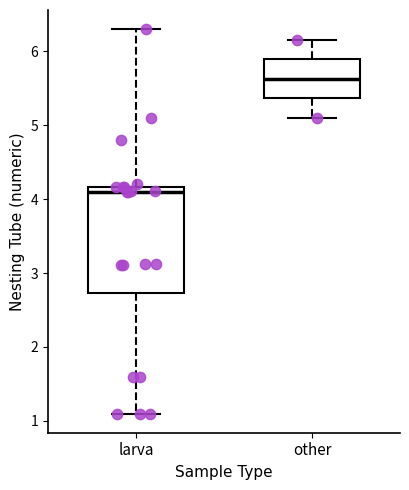

Where does the median line of the box for other sit on the y-axis? The values are not printed on the chart, so give them approximately, as read against the axis.

5.6